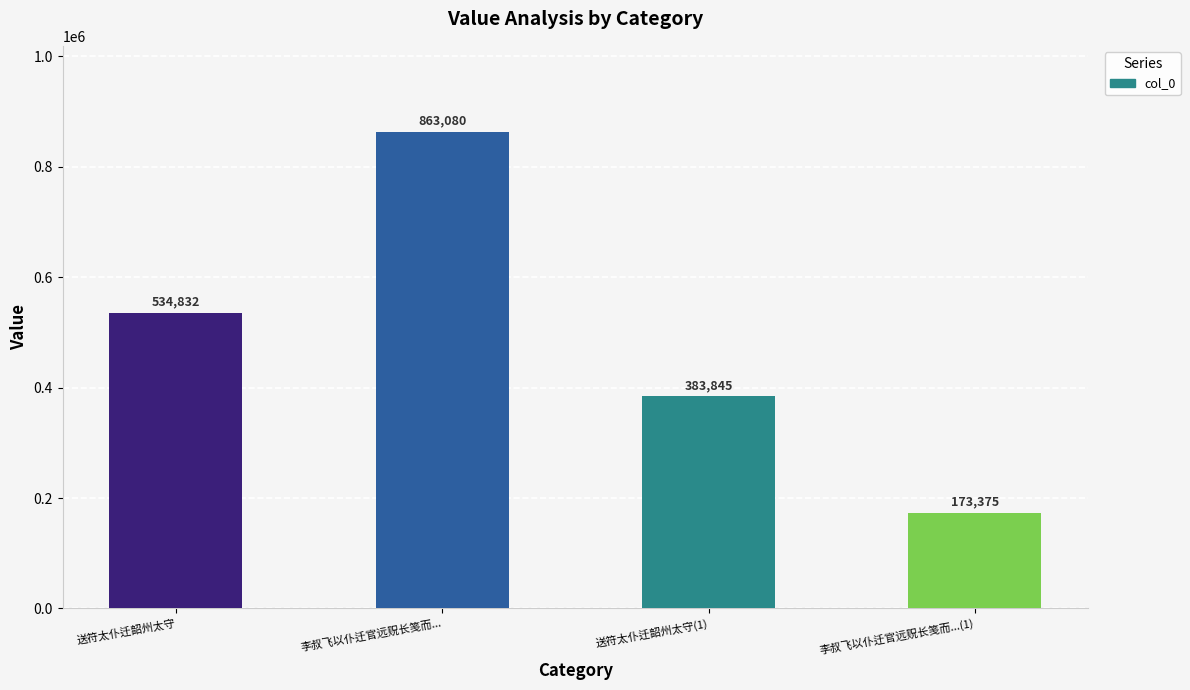

Which has a higher value, 李叔飞以仆迁官远贶长笺而... or 李叔飞以仆迁官远贶长笺而...(1)?

李叔飞以仆迁官远贶长笺而...